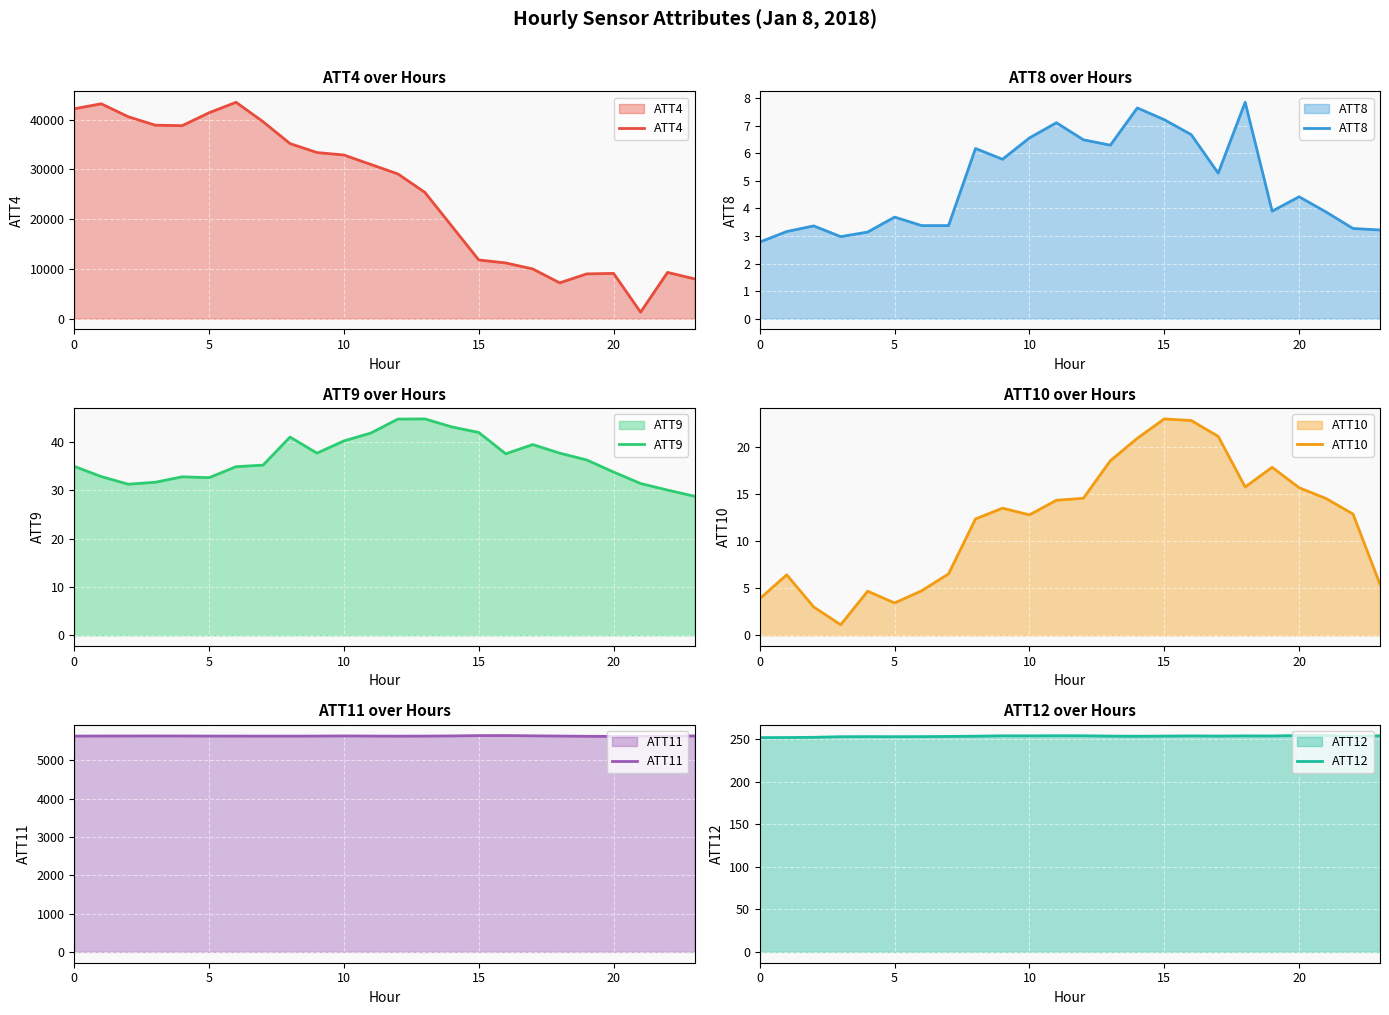

What are all the series names shown in the legend?

ATT4, ATT8, ATT9, ATT10, ATT11, ATT12